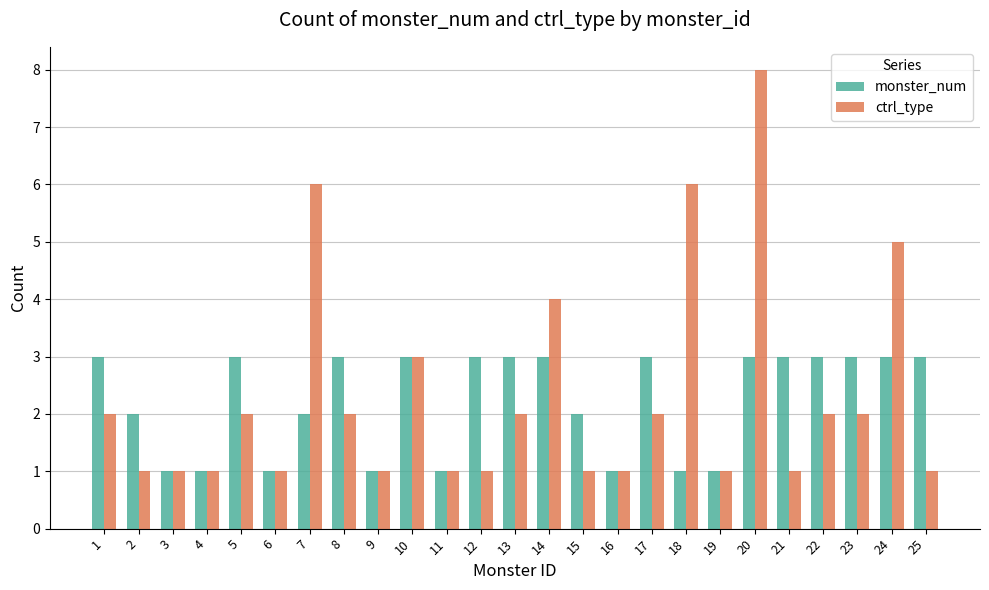

What is the maximum value for monster_num?

3